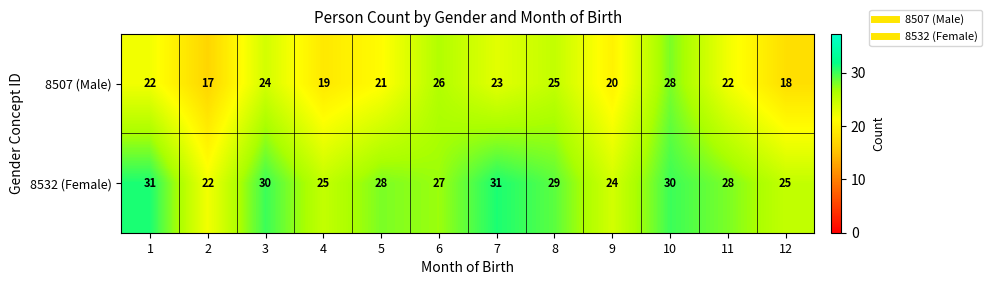

What is the average value of the 8532 (Female) series?

28